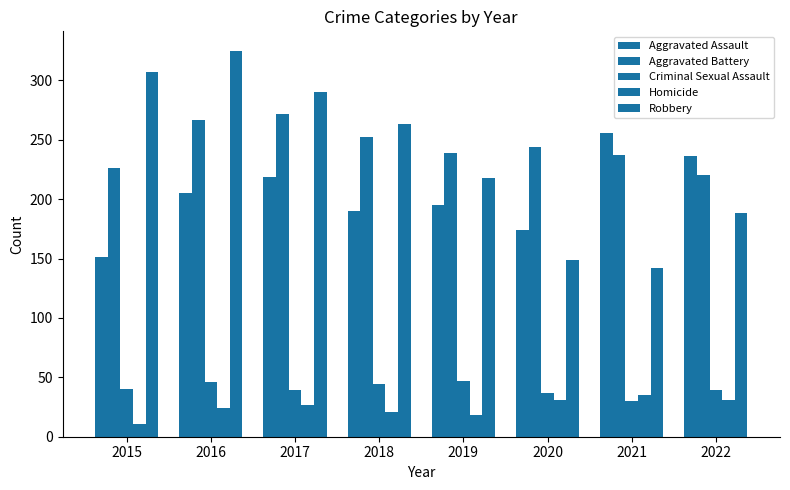

At which label does Aggravated Assault reach its minimum?

2015